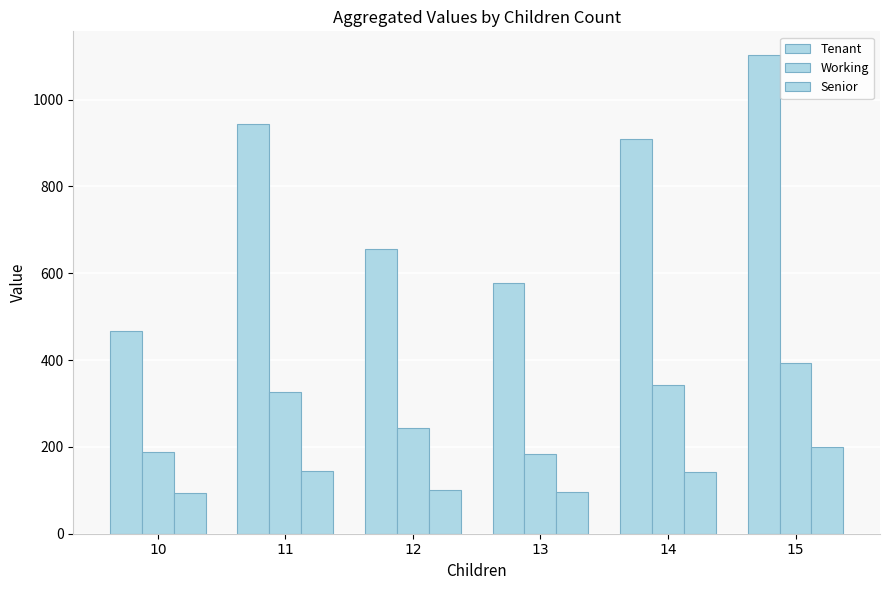

Count the number of data series in this chart.

3